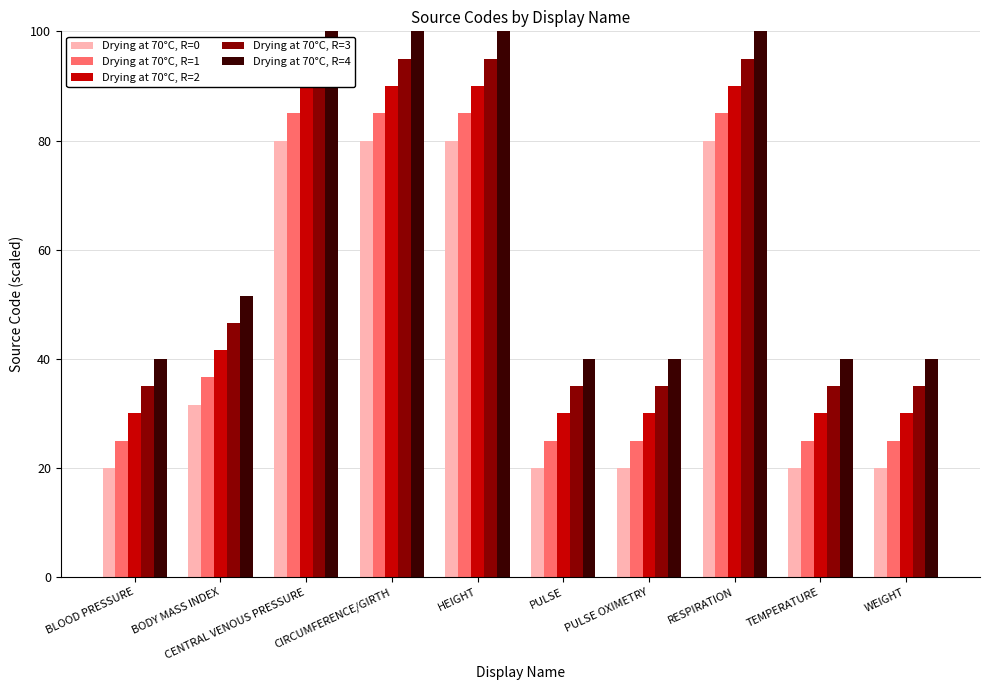

Is the value of Drying at 70°C, R=2 at CENTRAL VENOUS PRESSURE greater than the value of Drying at 70°C, R=0 at BODY MASS INDEX?

Yes